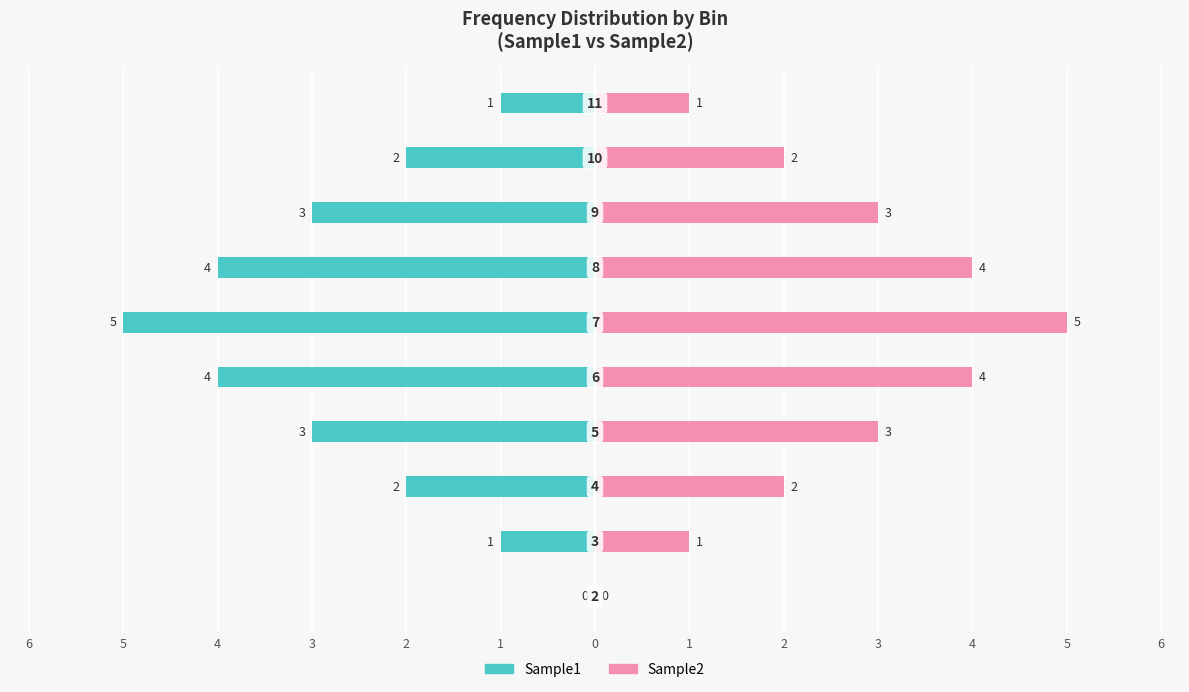

What is the label of the 8th bar from the right?

4